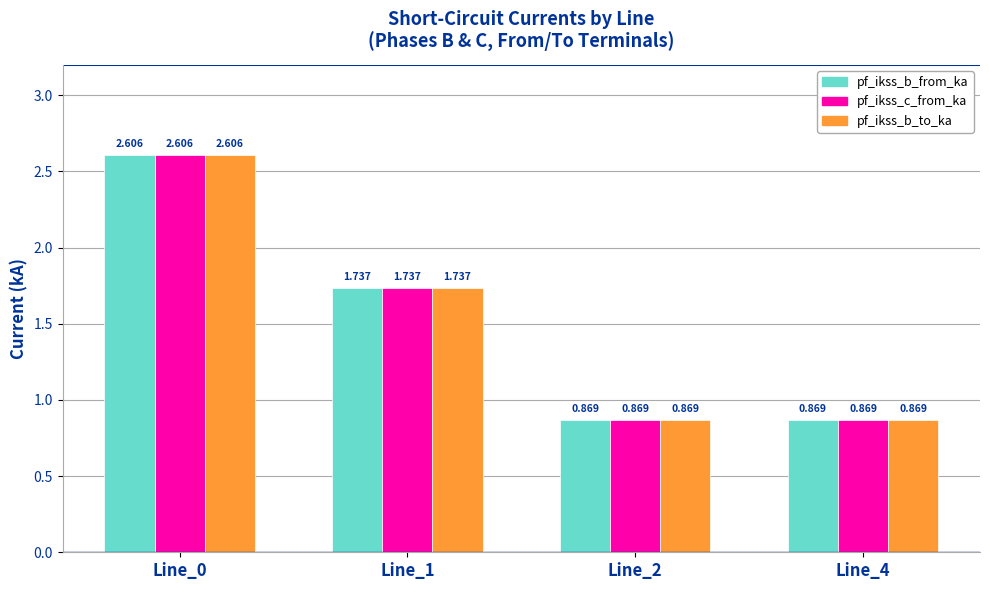

Is the value of pf_ikss_b_to_ka at Line_1 greater than the value of pf_ikss_b_from_ka at Line_4?

Yes